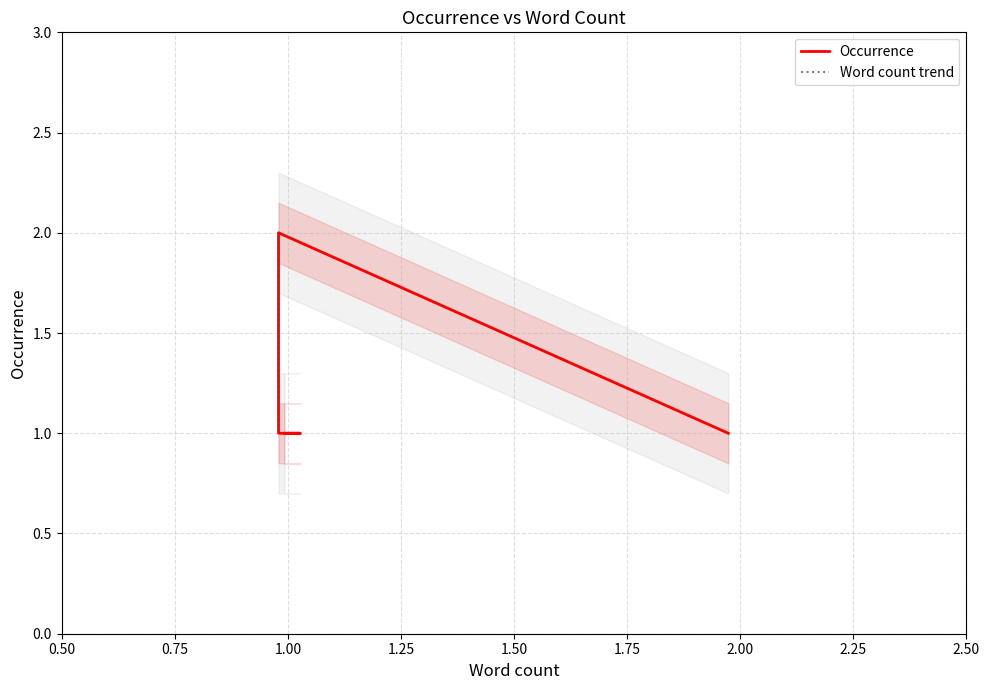

In Occurrence, how many points are higher than both neighbors (excluding endpoints)?

1